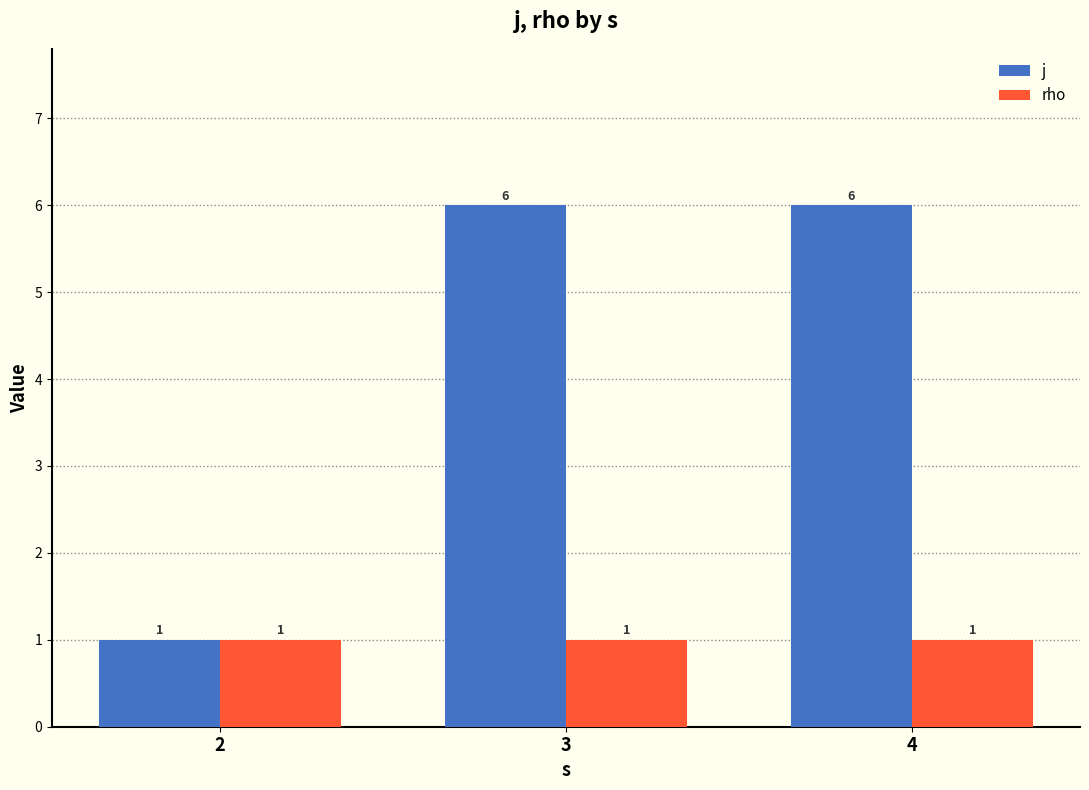

The value of j at 2 is 1. True or false?

True